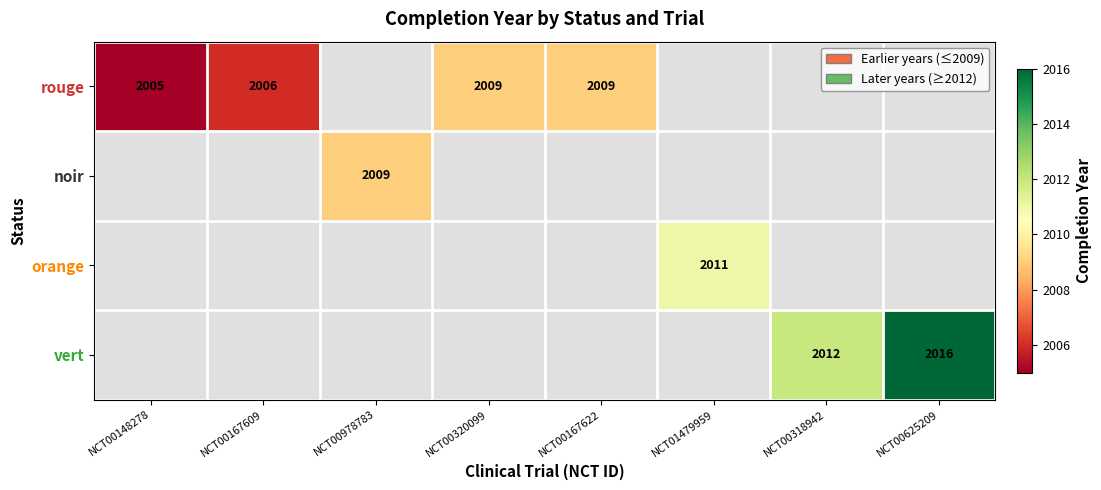

True or false: vert has a value of 2016 at NCT00625209.

True